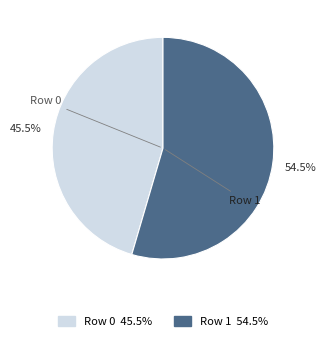

Which category has the biggest portion of the pie?

Row 1